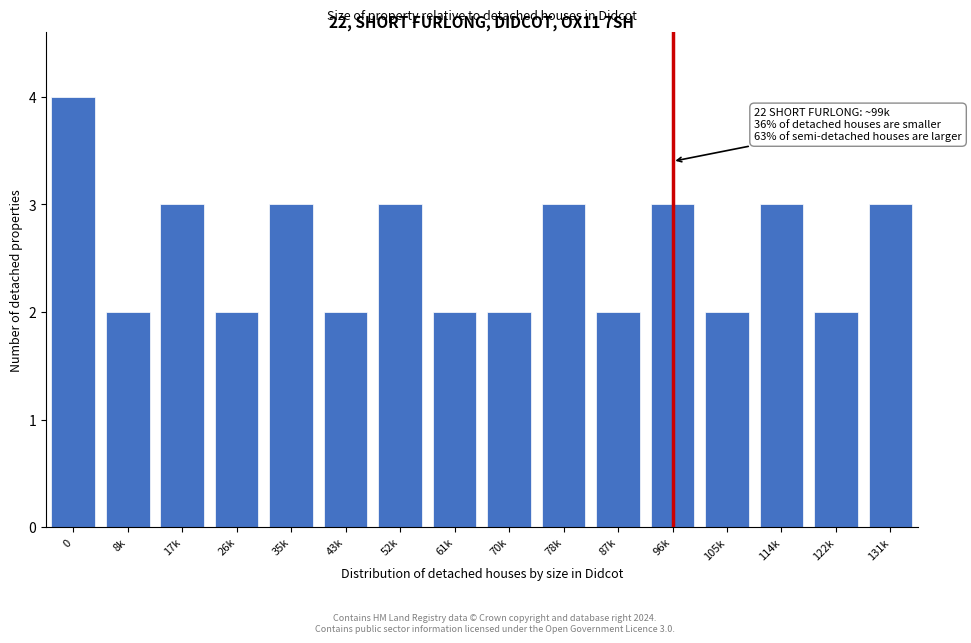

Reading left to right, what are all the values shown in this chart?

0=4	8k=2	17k=3	26k=2	35k=3	43k=2	52k=3	61k=2	70k=2	78k=3	87k=2	96k=3	105k=2	114k=3	122k=2	131k=3